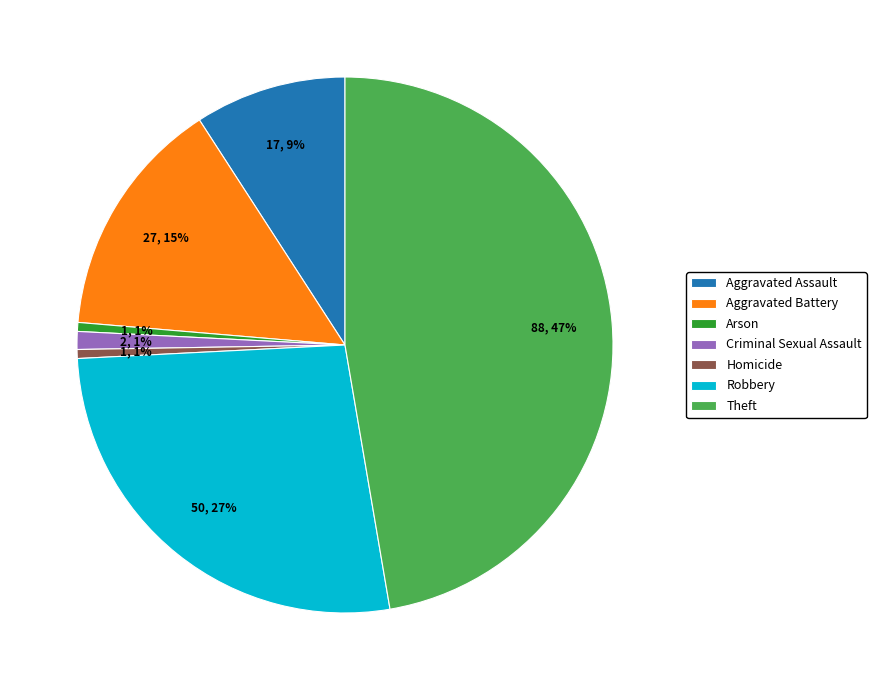

The Homicide slice represents 6% of the pie. True or false?

False